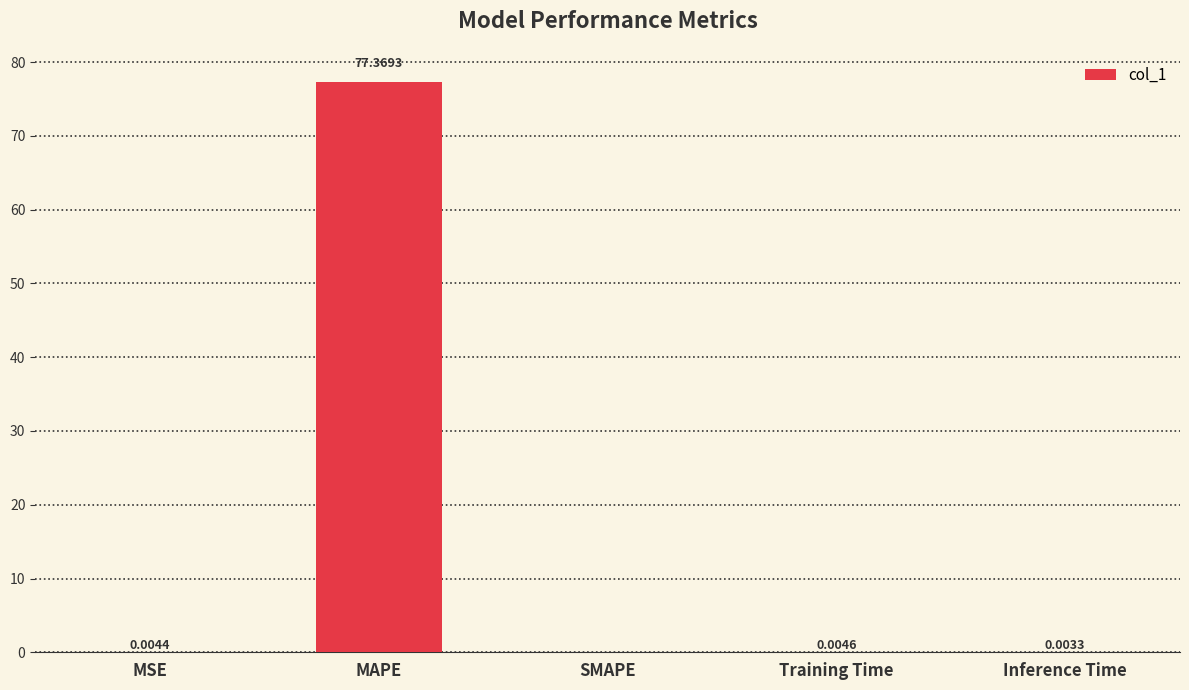

Are the bars horizontal?

No